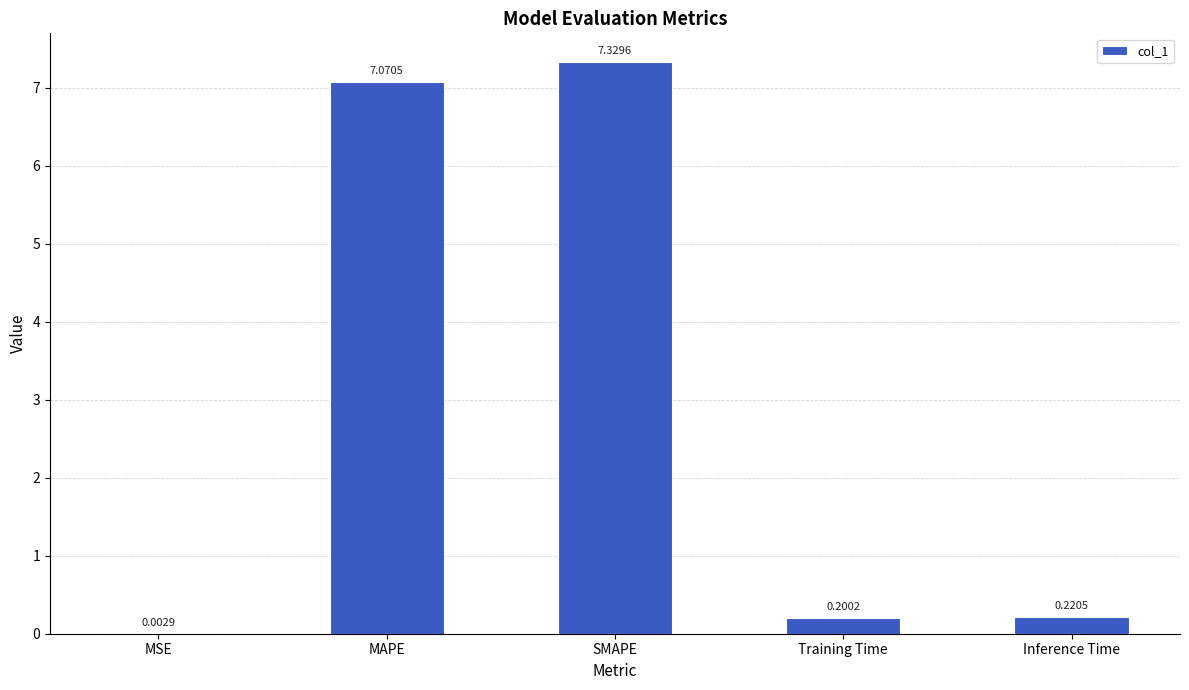

Which has a higher value, MSE or Inference Time?

Inference Time